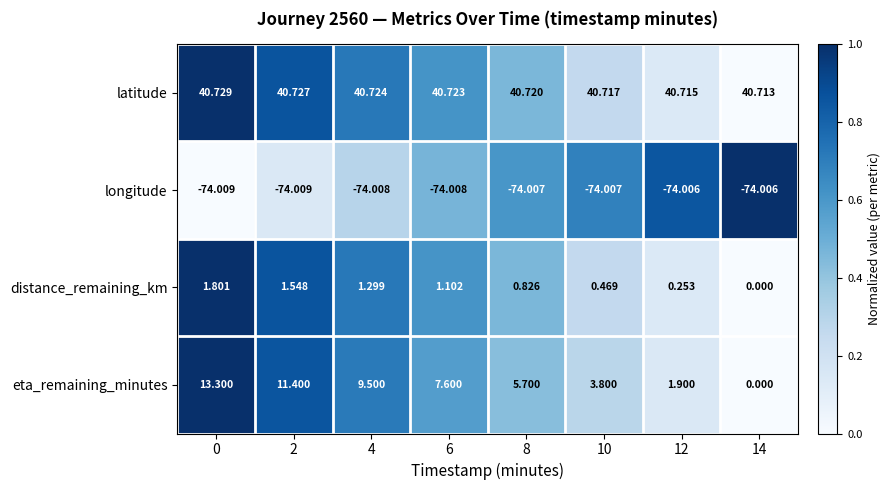

At 8, list the series in order from smallest to largest.

longitude, distance_remaining_km, eta_remaining_minutes, latitude